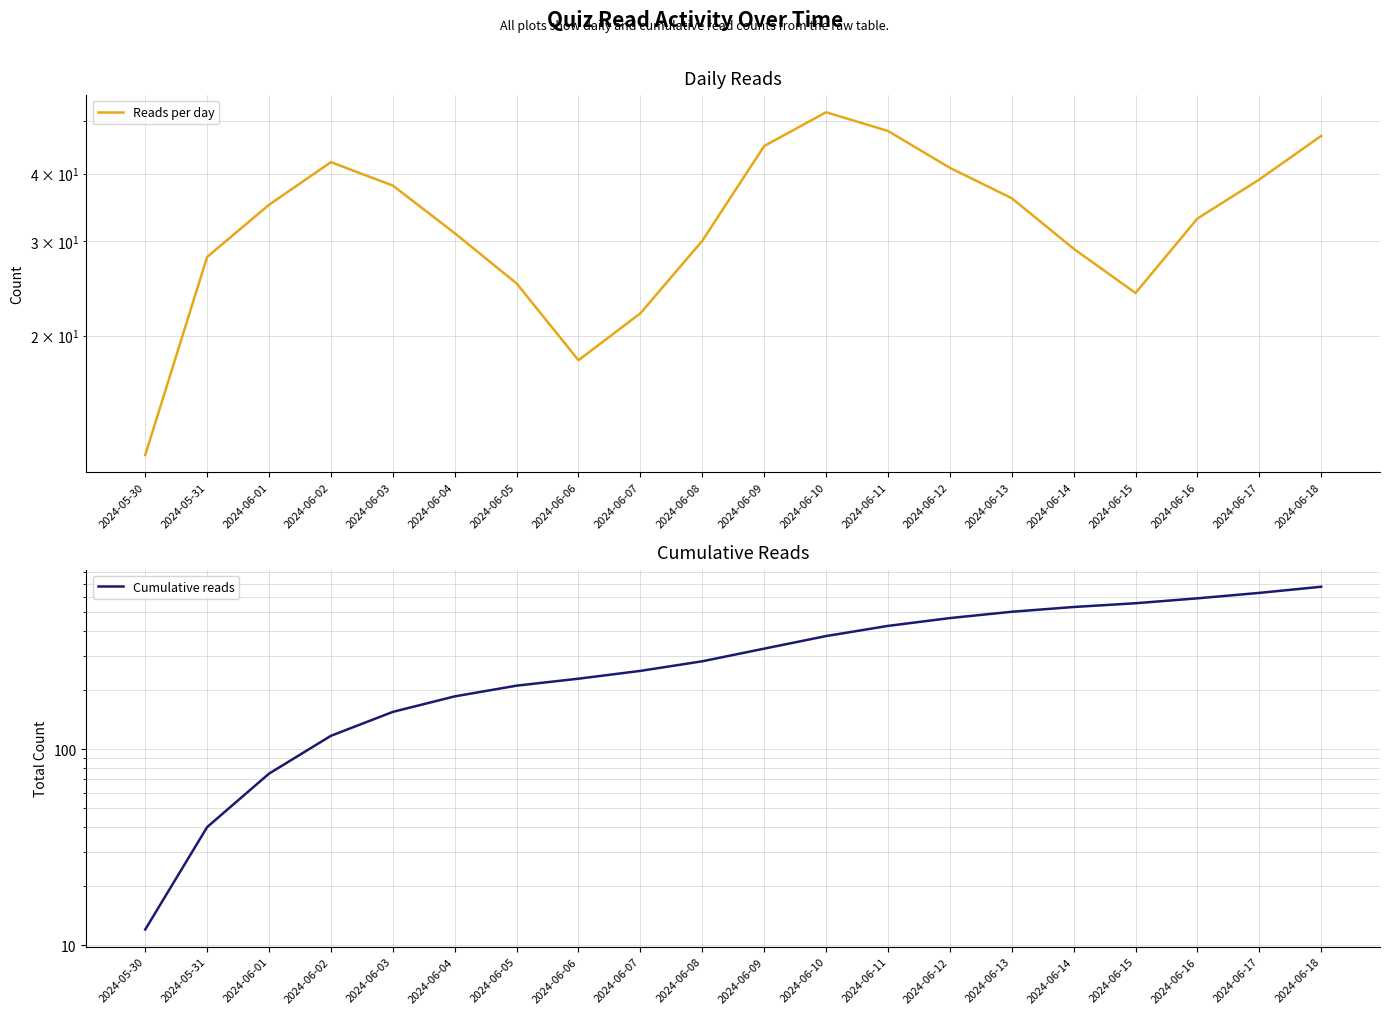

Reading right to left, extract all data points from this chart.

Reads per day: 47	39	33	24	29	36	41	48	52	45	30	22	18	25	31	38	42	35	28	12
Cumulative reads: 675	628	589	556	532	503	467	426	378	326	281	251	229	211	186	155	117	75	40	12